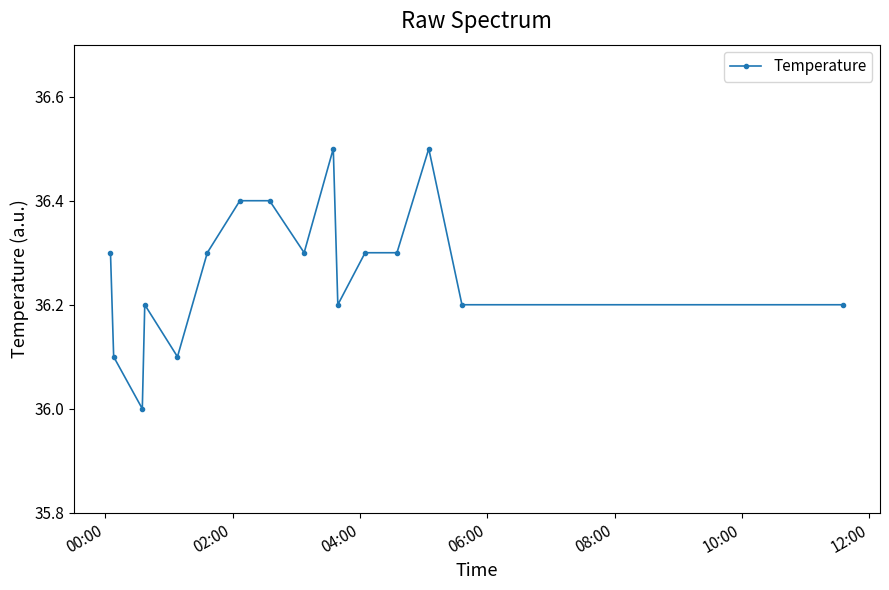

What is the value of the 4th point from the left?

36.2